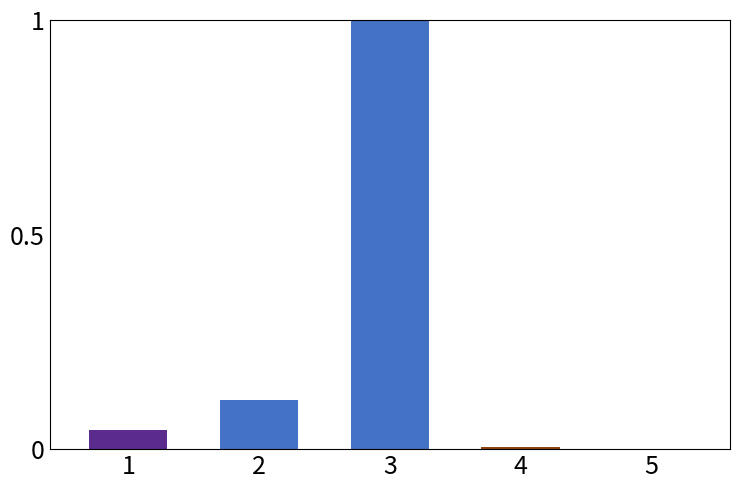

What value does the data have at 3?

1.0